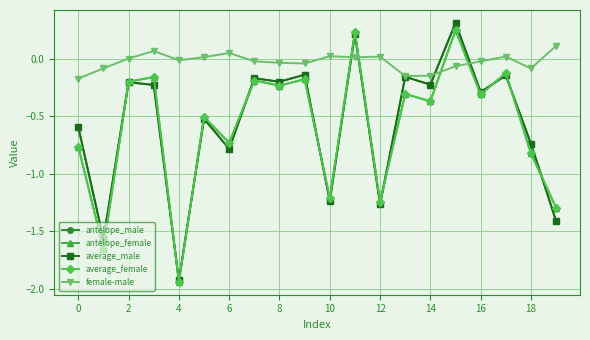

What is the value of the average_male point at the 16th from the left?

0.3